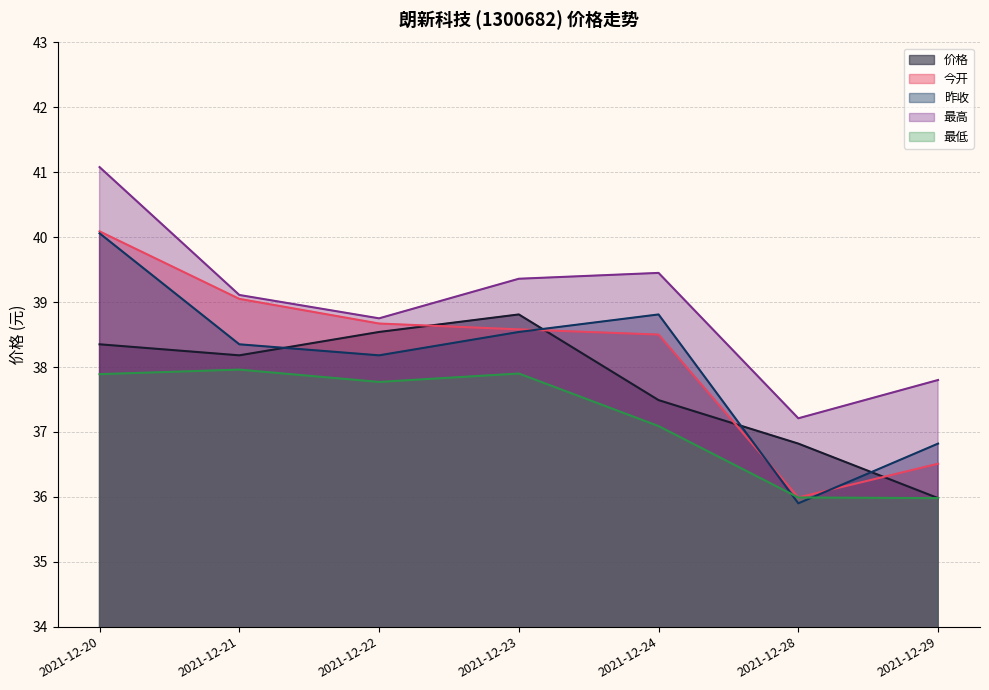

True or false: 最高 has more than 1 points higher than both neighbors.

False